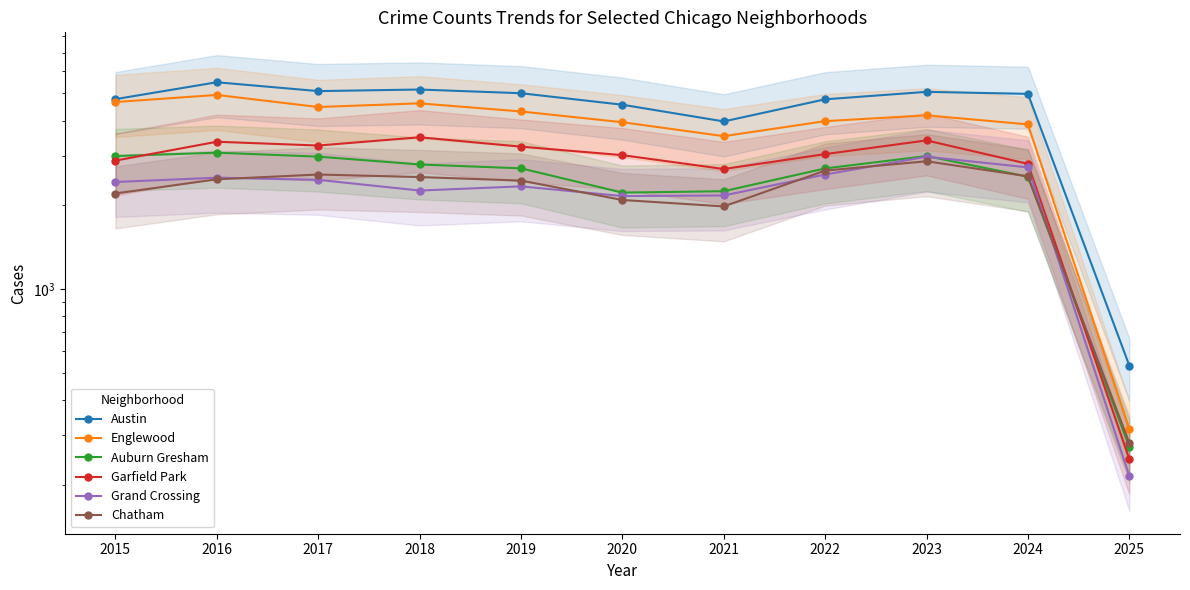

What is the spread (max minus min) of values at 2021?

1997